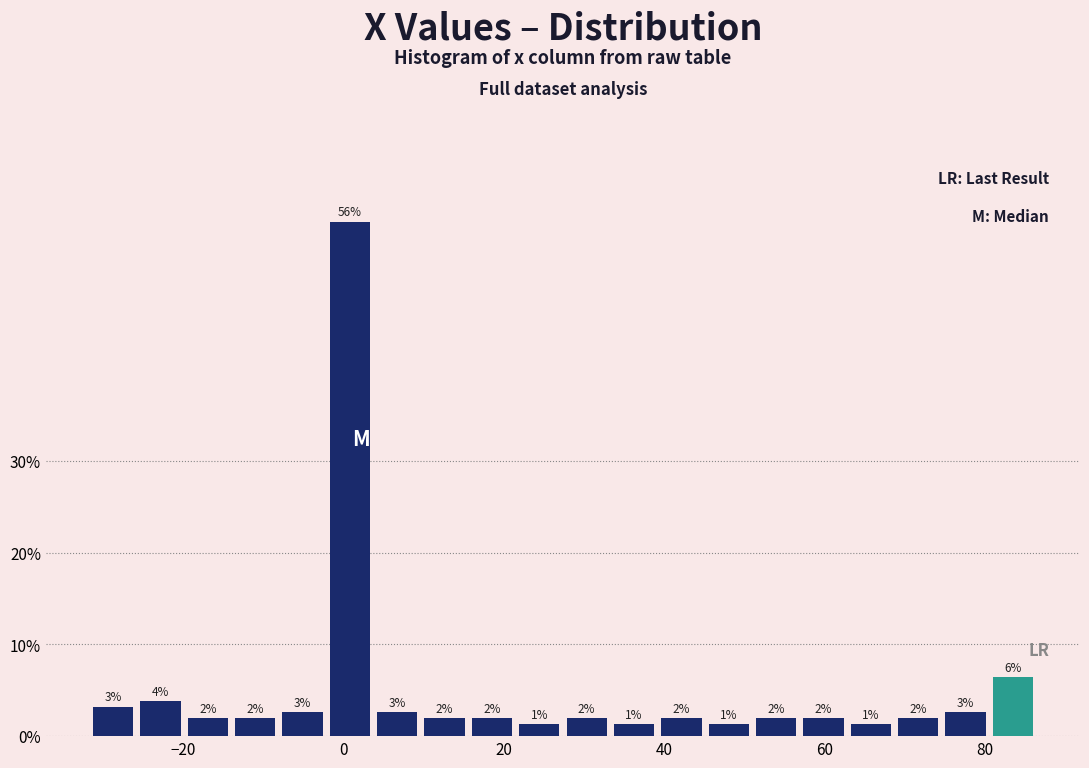

Read against the x-axis, roughly where is the centre of the tallest bar?

0